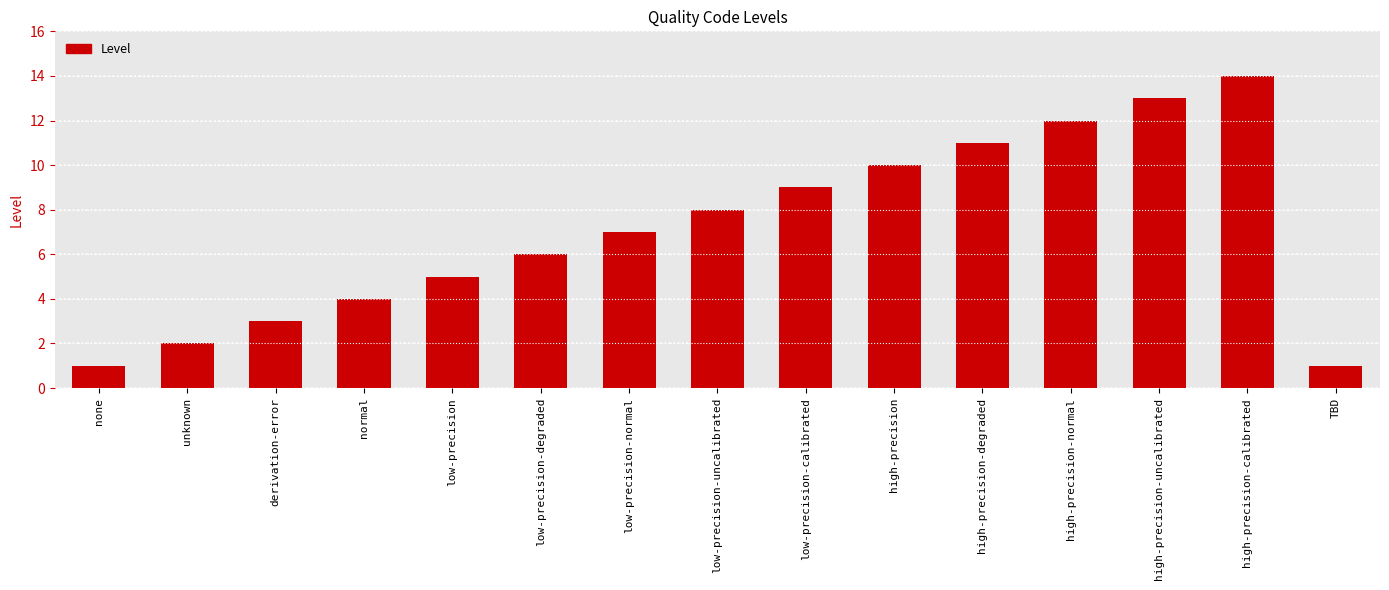

Approximately how many times larger is the value at none compared to low-precision-calibrated?

0.1